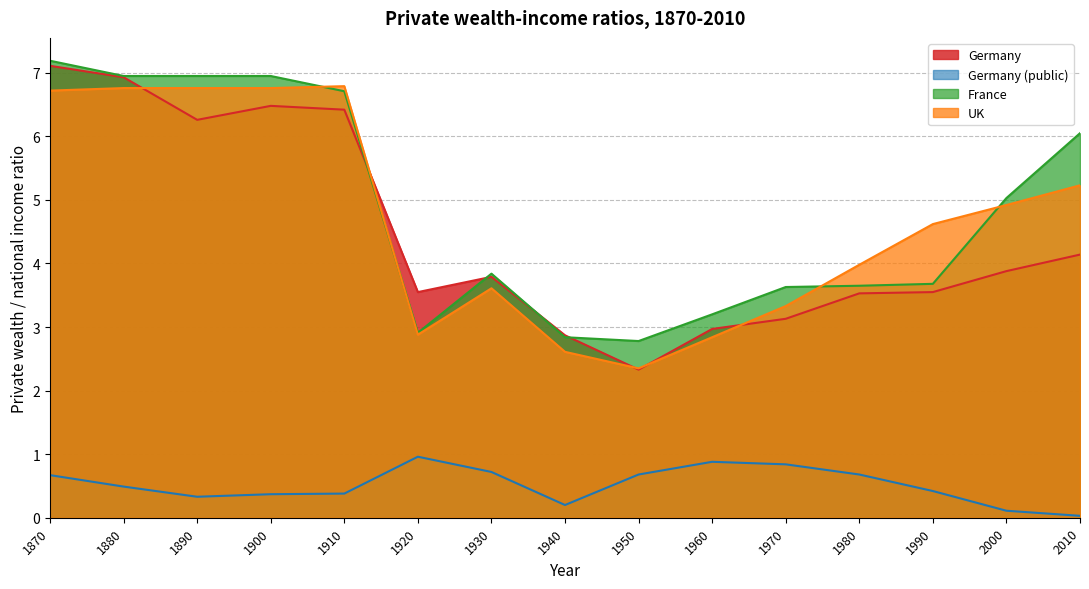

The Germany series shows 7.1 at 1870. True or false?

True